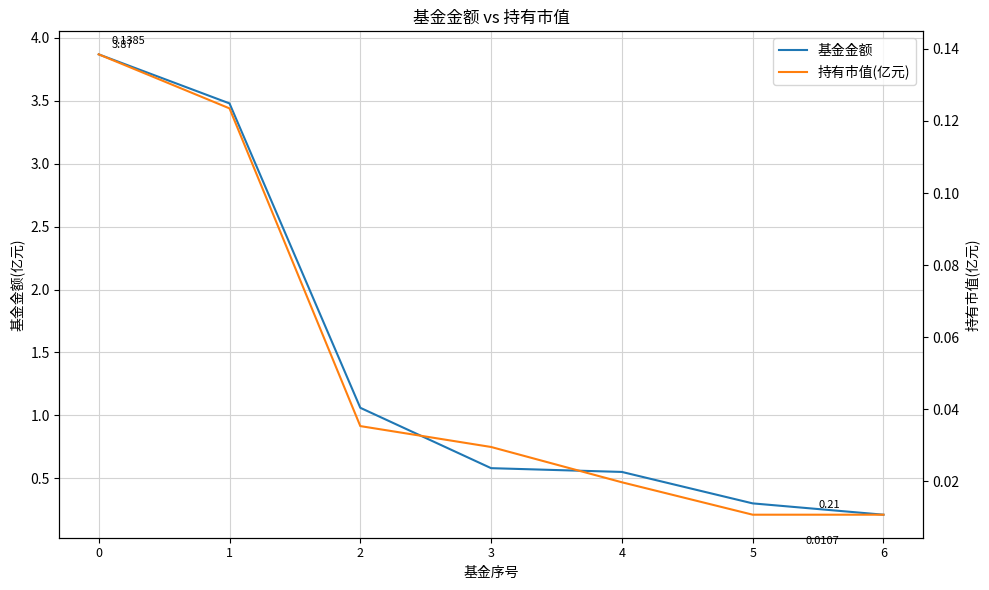

How many categories are shown in the chart?

7